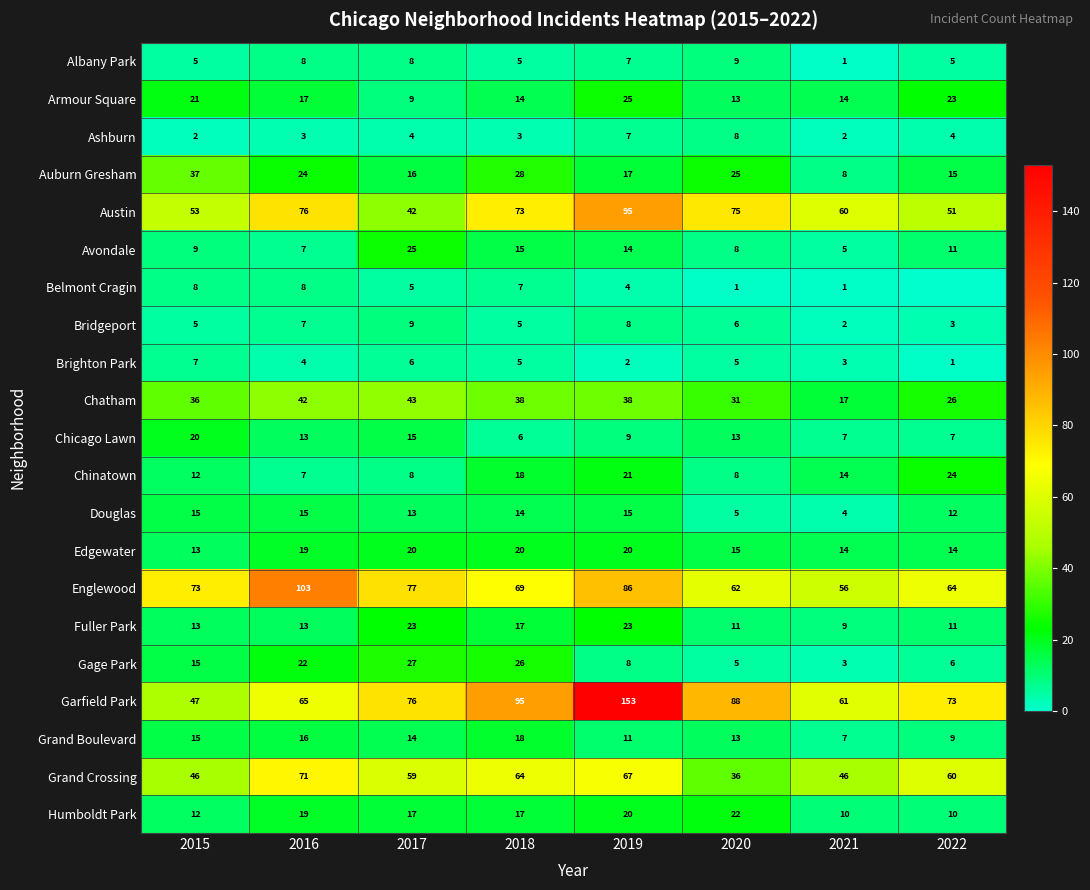

How many data points in Ashburn are less than 4?

4